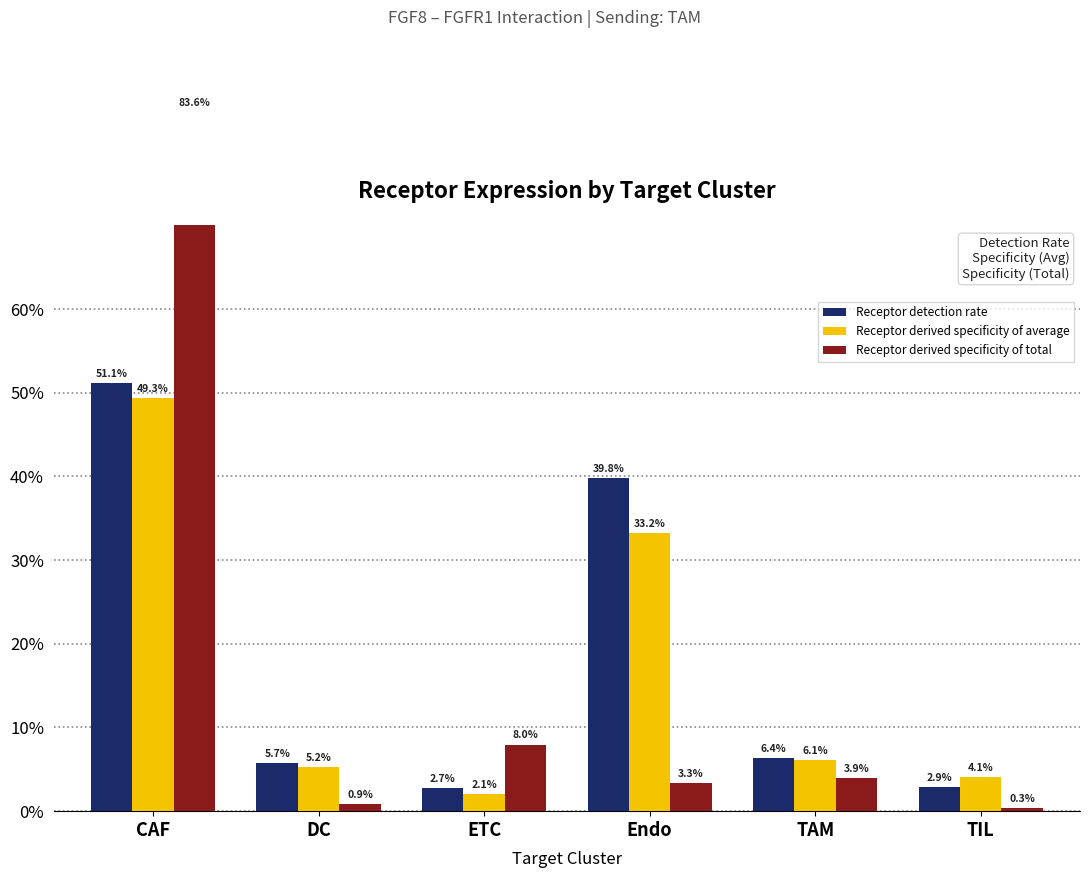

How many groups of bars are there?

6